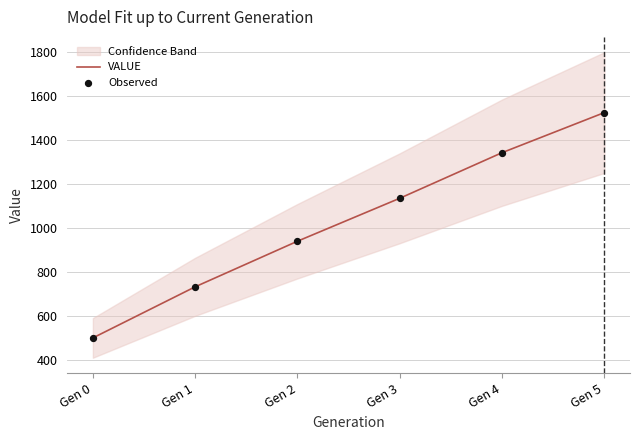

Which series contains the highest Y value?

VALUE